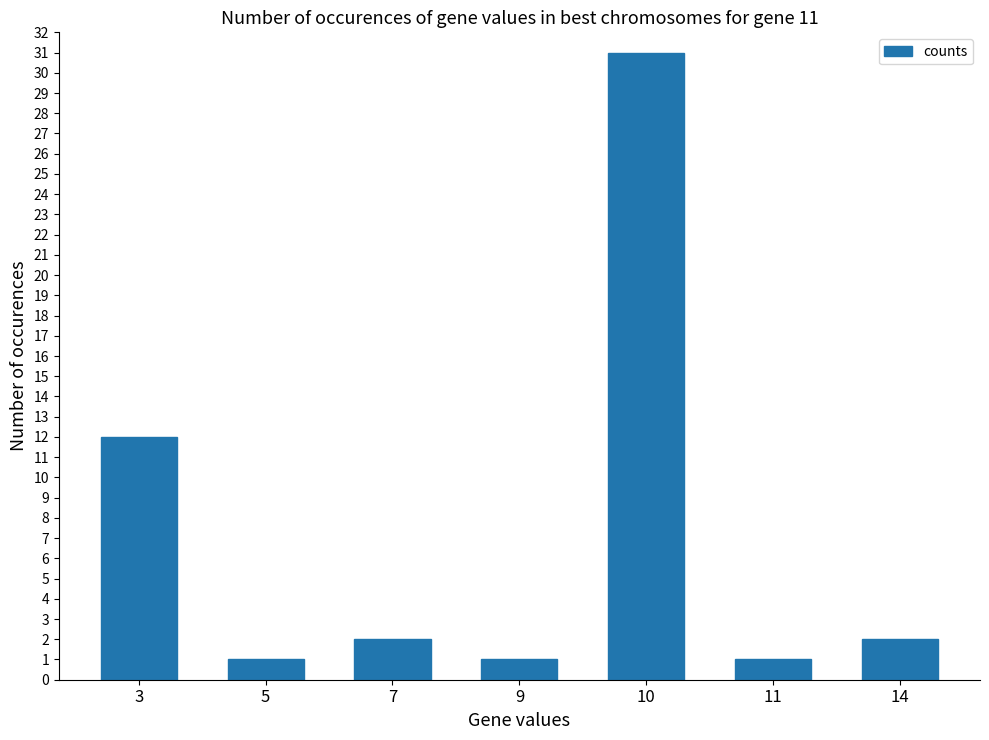

Reading left to right, extract all data points from this chart.

3=12	5=1	7=2	9=1	10=31	11=1	14=2